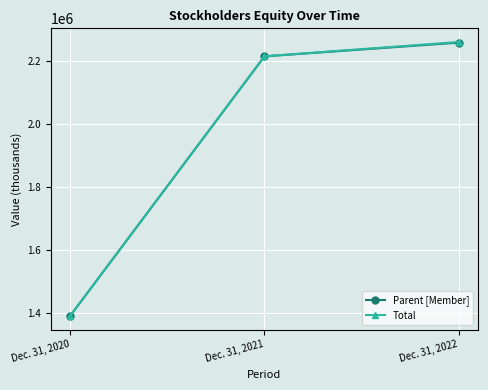

Reading left to right, transcribe all the data shown in this chart.

Parent [Member]: 1390293	2213774	2257381
Total: 1390204	2214087	2259255